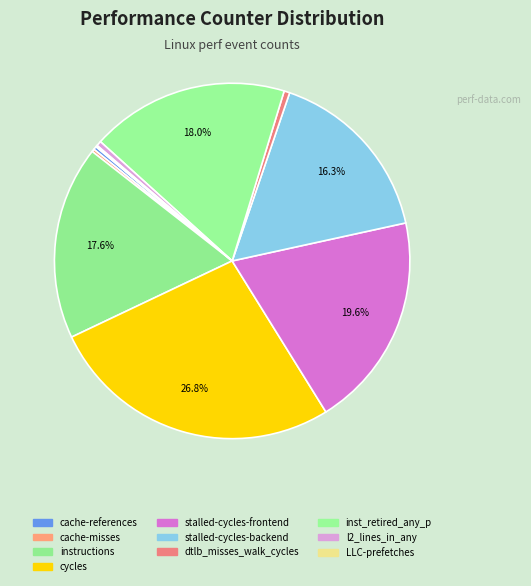

To the nearest percent, what is the combined percentage of inst_retired_any_p and LLC-prefetches?

18%